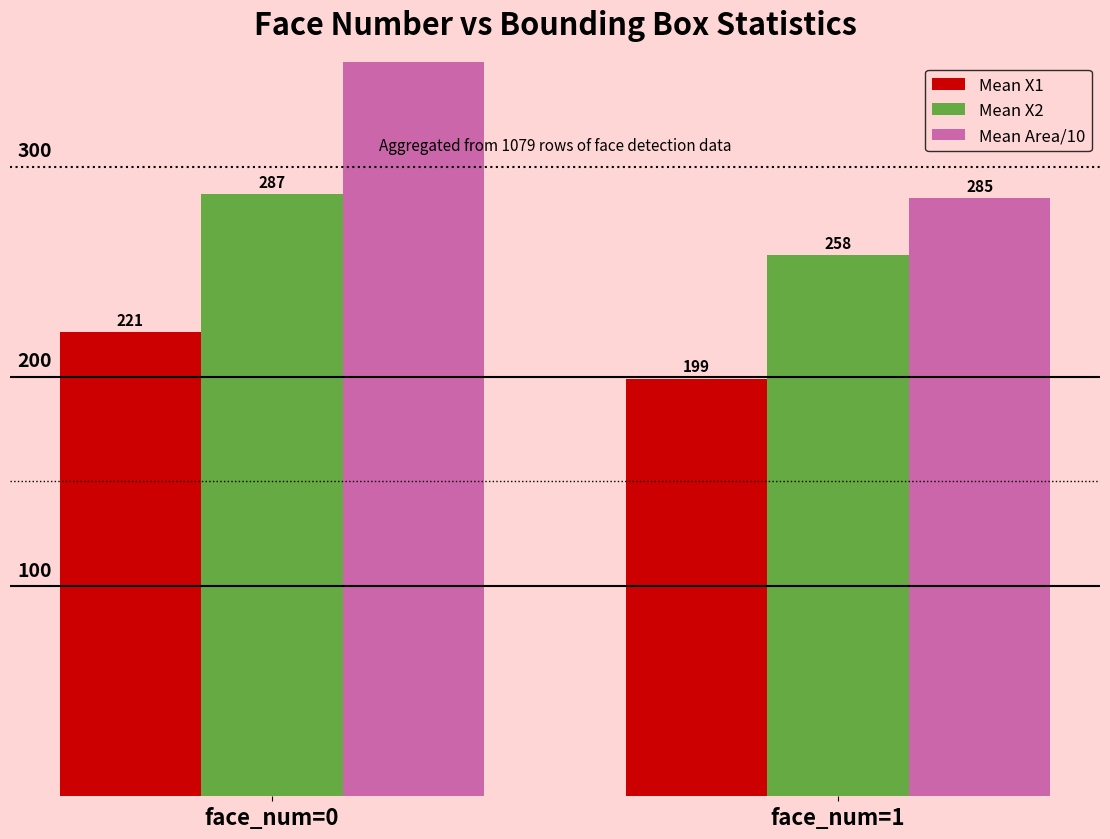

Read the Mean Area/10 value at face_num=1.

285